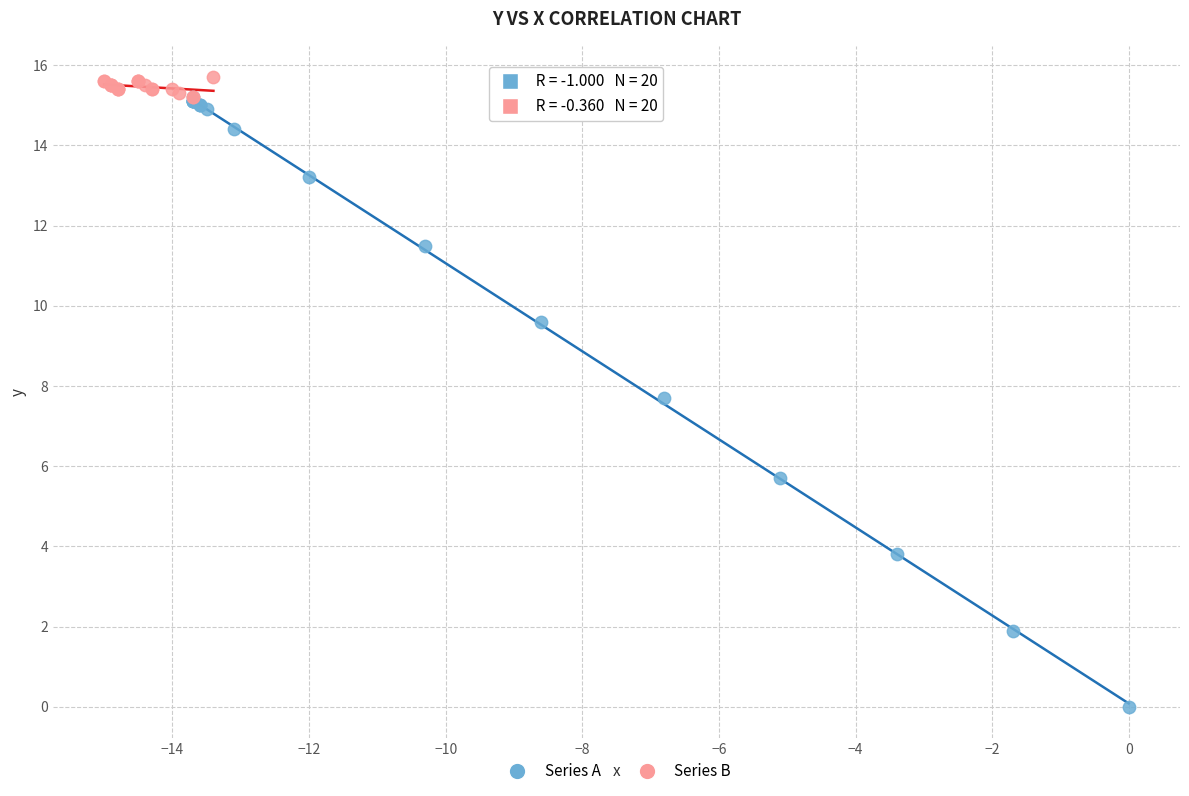

Which series contains the lowest Y value?

Series A